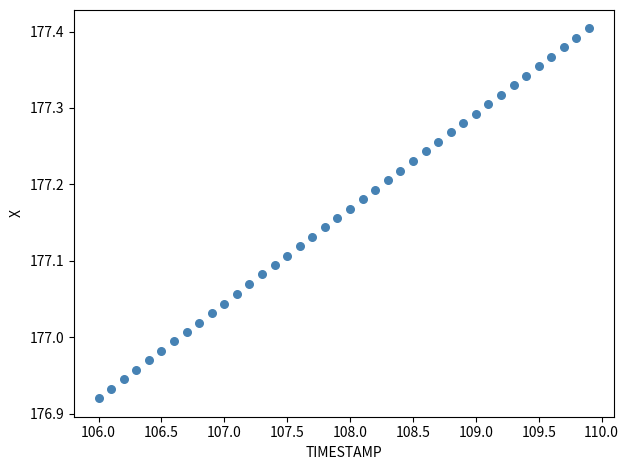

What is the range of Y values (max minus min)?

0.5